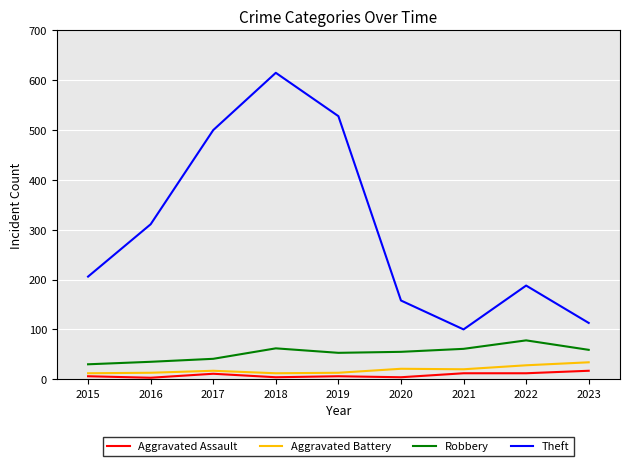

In Aggravated Battery, how many points are higher than both neighbors (excluding endpoints)?

2